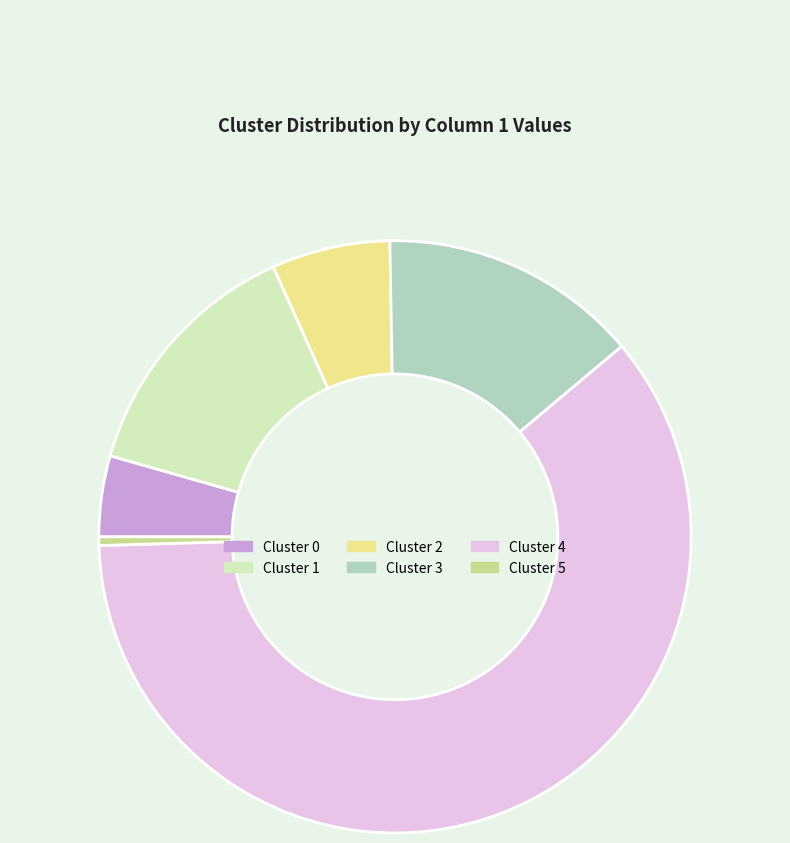

How many segments does this pie chart have?

6